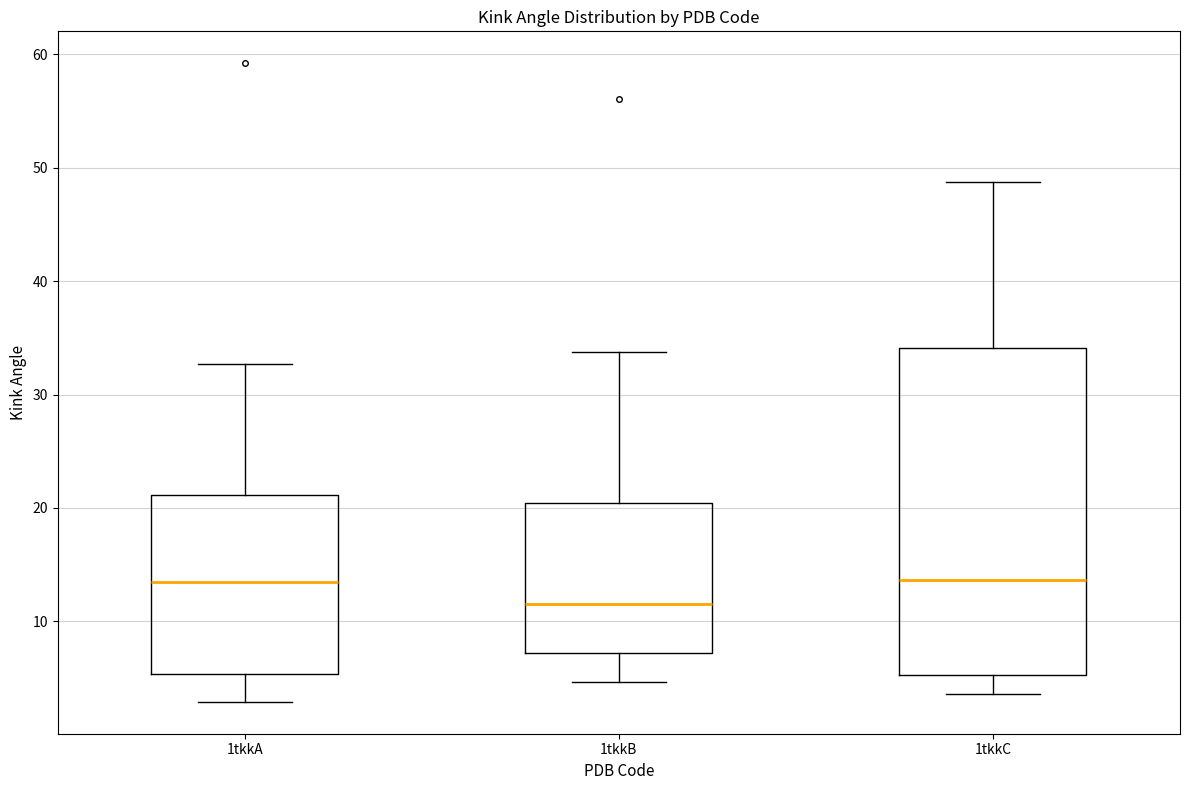

Reading left to right, transcribe this box plot: for each box, give where its median line is, the range the box spans, and where its two whiskers end, as read against the y-axis. The values are not printed on the chart, so give them approximately, as read against the axis.

1tkkA: median 13, box 5 to 21, whiskers 3 to 33
1tkkB: median 12, box 7 to 20, whiskers 5 to 34
1tkkC: median 14, box 5 to 34, whiskers 4 to 49